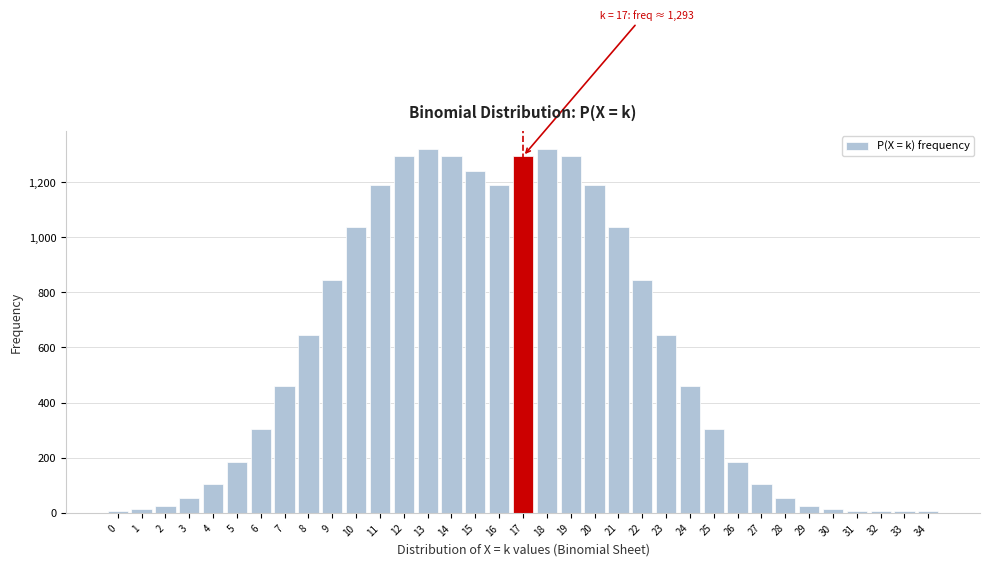

Is it true that the value at 11 is 739.8?

False